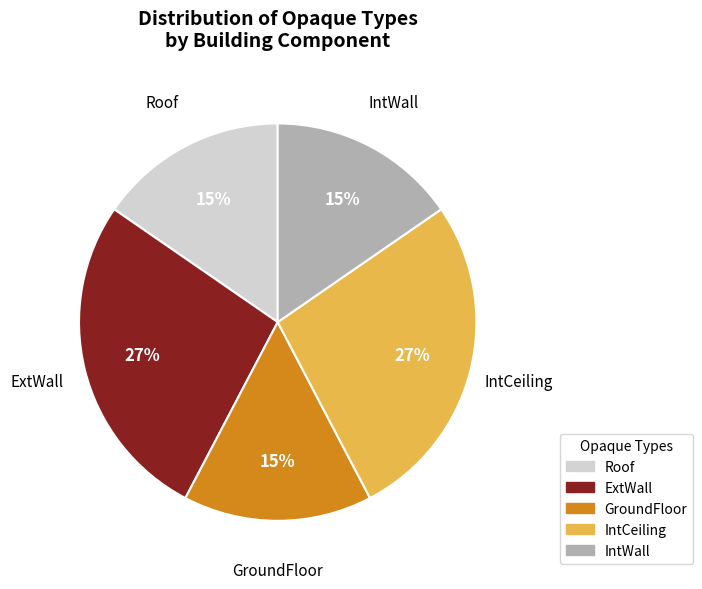

Is it true that ExtWall is 35% of the pie?

False